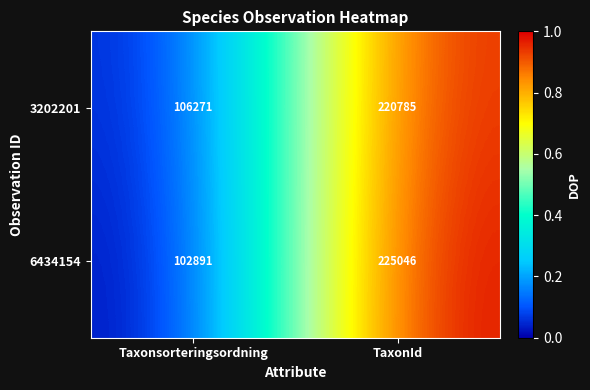

Which series has the largest total across all categories?

6434154